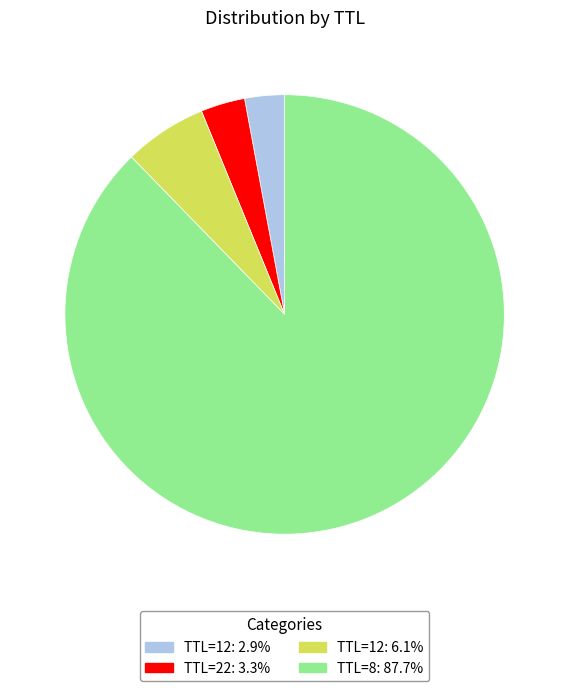

How many slices are in this pie chart?

4